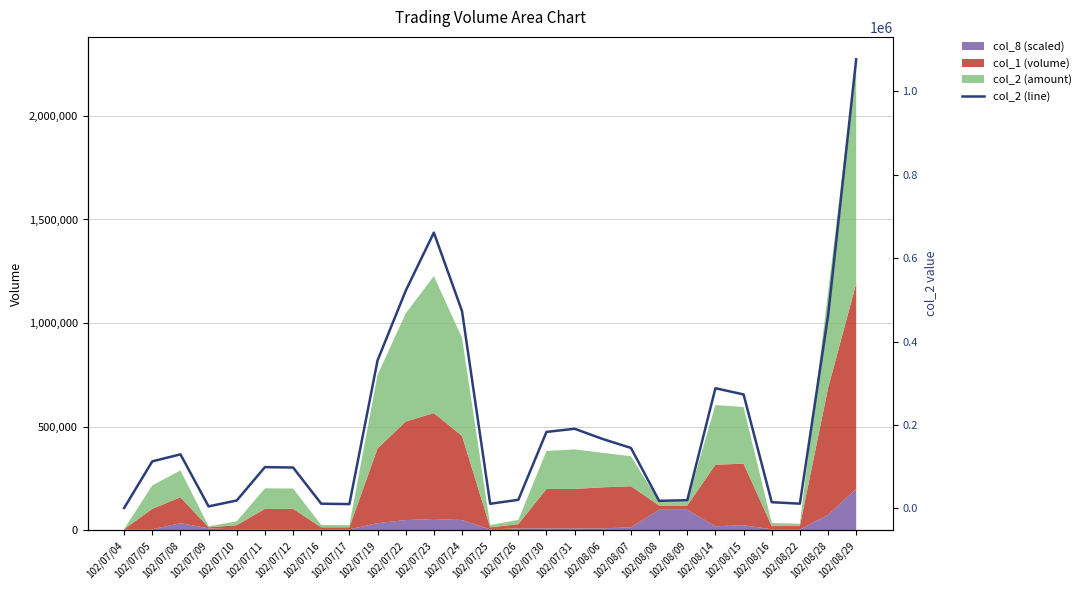

Which label corresponds to the smallest value in the chart?

102/07/04